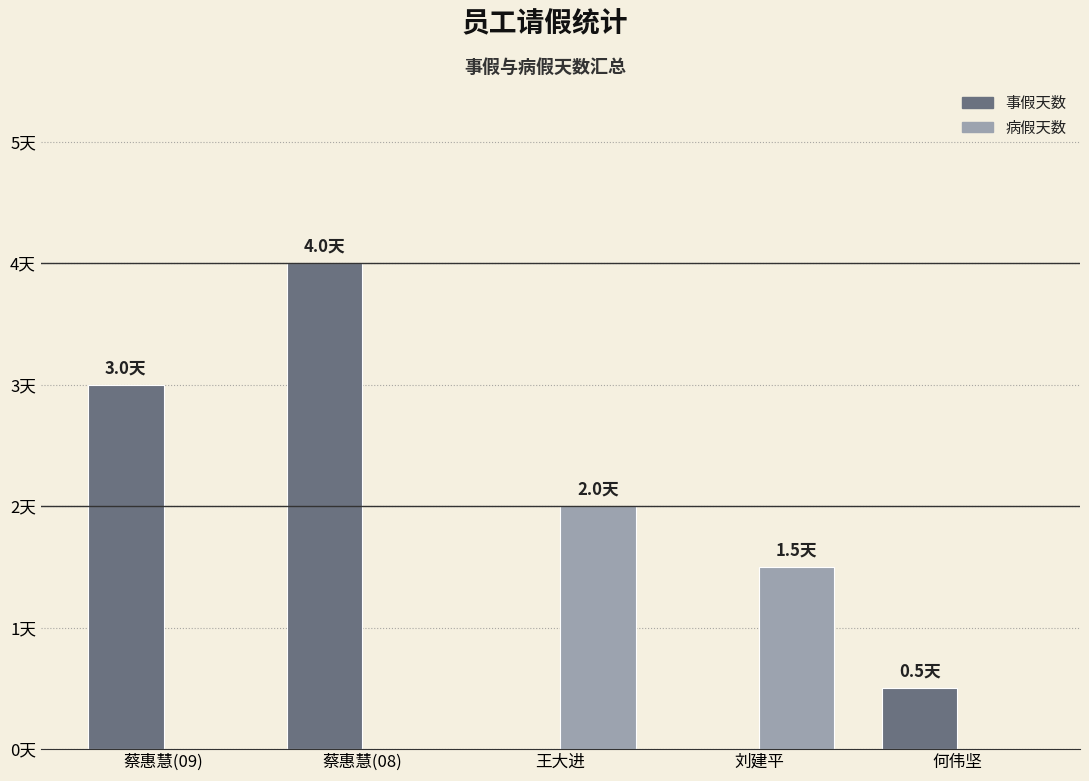

What position from the right is 何伟坚?

1